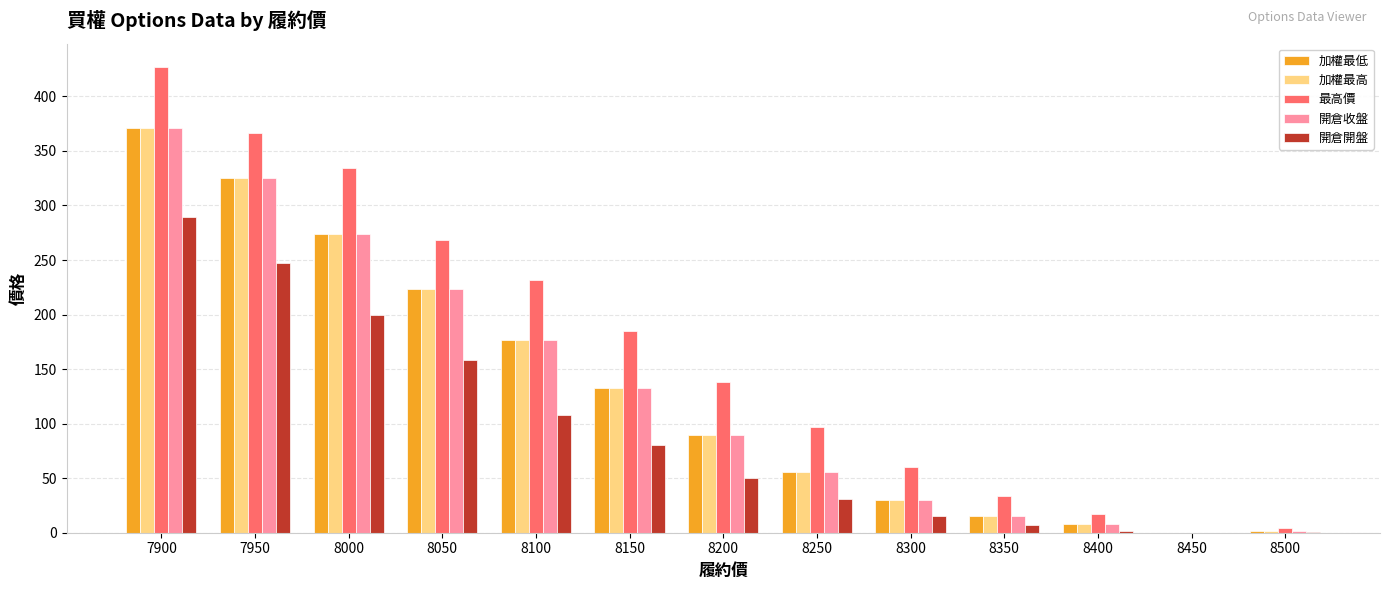

How many groups of bars are there?

13